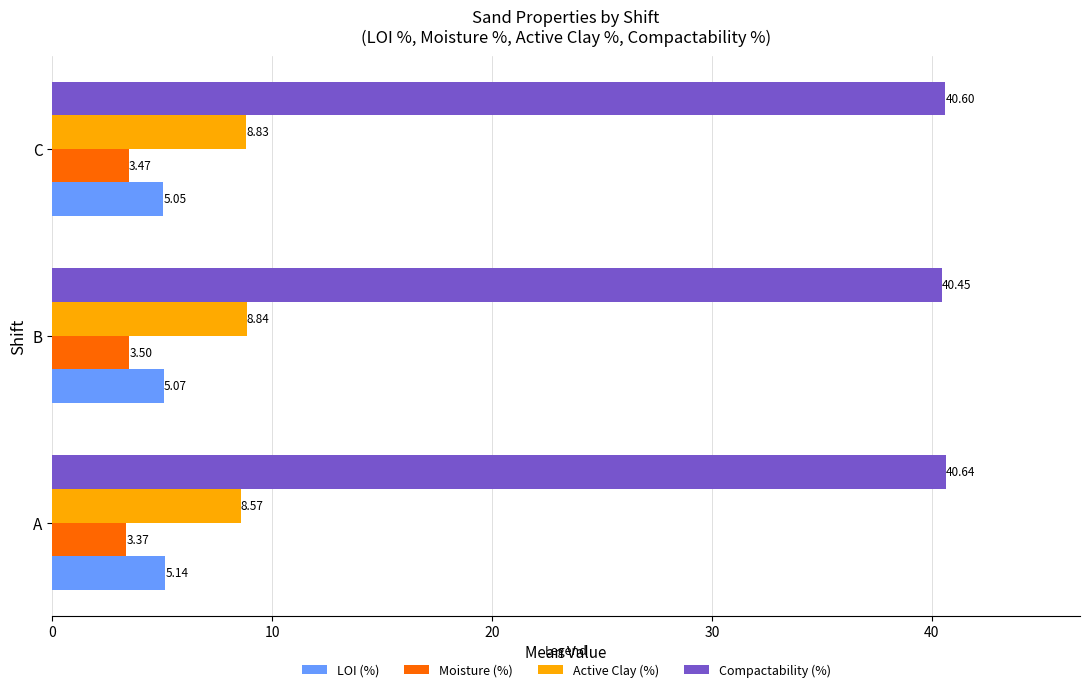

Count the LOI (%) values in the range 5 to 6.

3